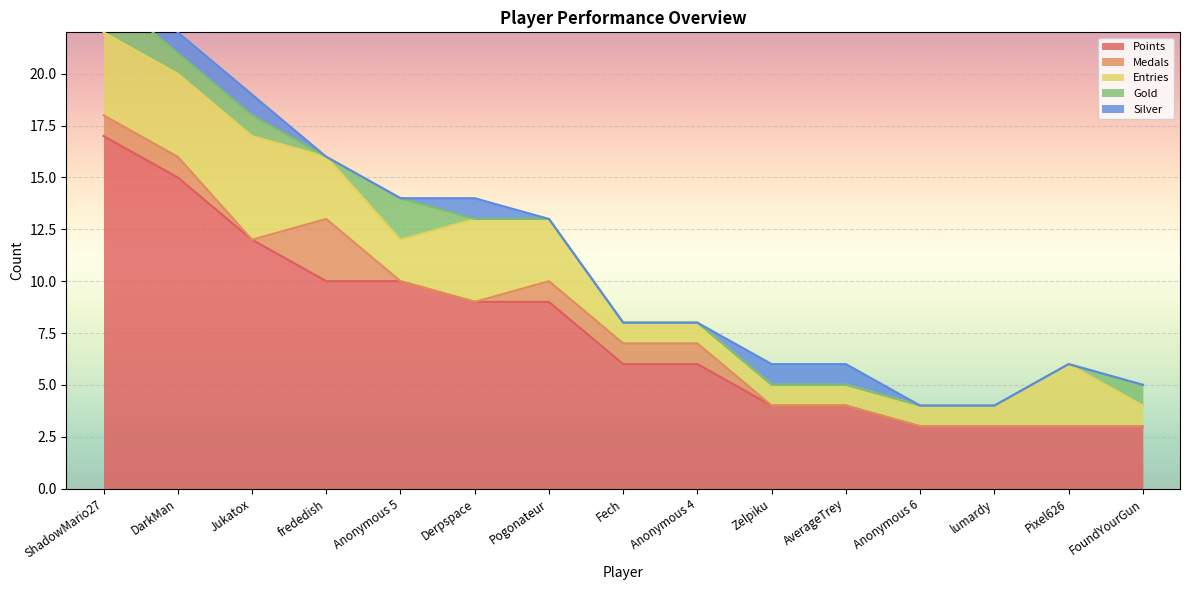

Reading left to right, what are all the values shown in this chart?

Points: ShadowMario27=17	DarkMan=15	Jukatox=12	frededish=10	Anonymous 5=10	Derpspace=9	Pogonateur=9	Fech=6	Anonymous 4=6	Zelpiku=4	AverageTrey=4	Anonymous 6=3	lumardy=3	Pixel626=3	FoundYourGun=3
Medals: ShadowMario27=1	DarkMan=1	Jukatox=0	frededish=3	Anonymous 5=0	Derpspace=0	Pogonateur=1	Fech=1	Anonymous 4=1	Zelpiku=0	AverageTrey=0	Anonymous 6=0	lumardy=0	Pixel626=0	FoundYourGun=0
Entries: ShadowMario27=4	DarkMan=4	Jukatox=5	frededish=3	Anonymous 5=2	Derpspace=4	Pogonateur=3	Fech=1	Anonymous 4=1	Zelpiku=1	AverageTrey=1	Anonymous 6=1	lumardy=1	Pixel626=3	FoundYourGun=1
Gold: ShadowMario27=2	DarkMan=1	Jukatox=1	frededish=0	Anonymous 5=2	Derpspace=0	Pogonateur=0	Fech=0	Anonymous 4=0	Zelpiku=0	AverageTrey=0	Anonymous 6=0	lumardy=0	Pixel626=0	FoundYourGun=1
Silver: ShadowMario27=1	DarkMan=1	Jukatox=1	frededish=0	Anonymous 5=0	Derpspace=1	Pogonateur=0	Fech=0	Anonymous 4=0	Zelpiku=1	AverageTrey=1	Anonymous 6=0	lumardy=0	Pixel626=0	FoundYourGun=0